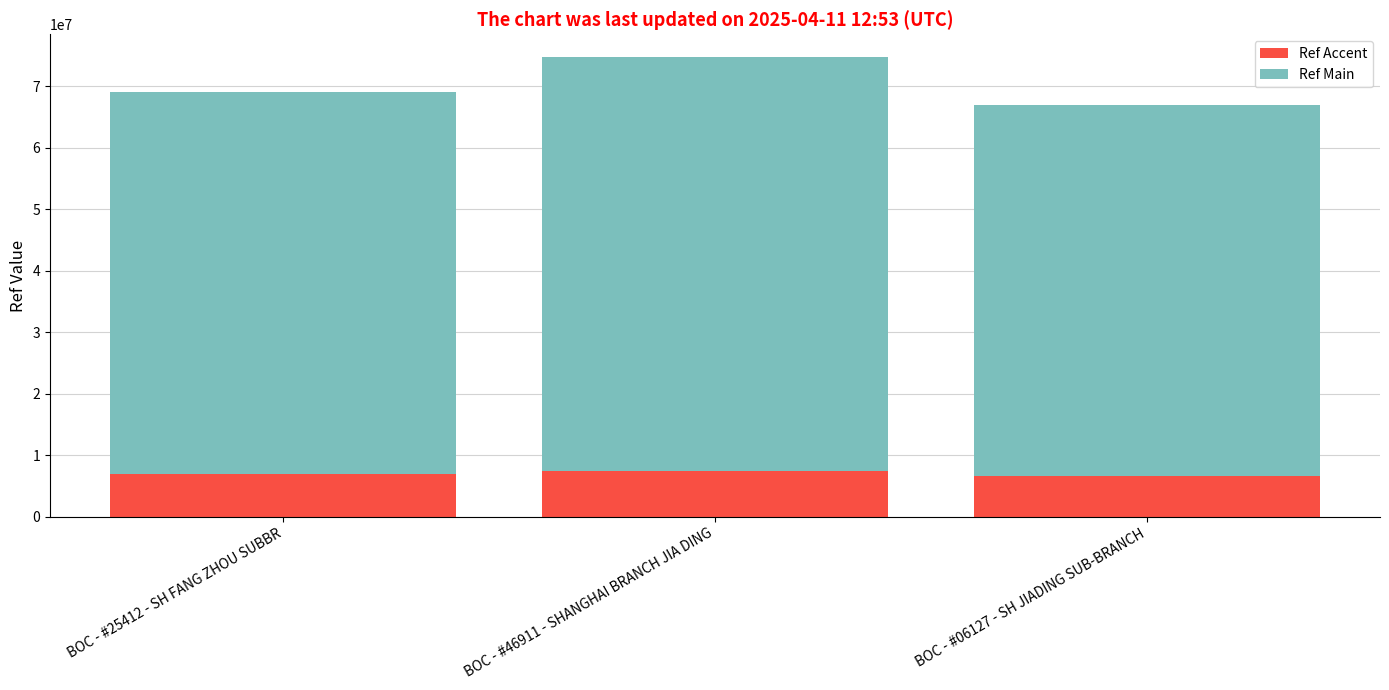

At which category is the sum across all series the highest?

BOC - #46911 - SHANGHAI BRANCH JIA DING